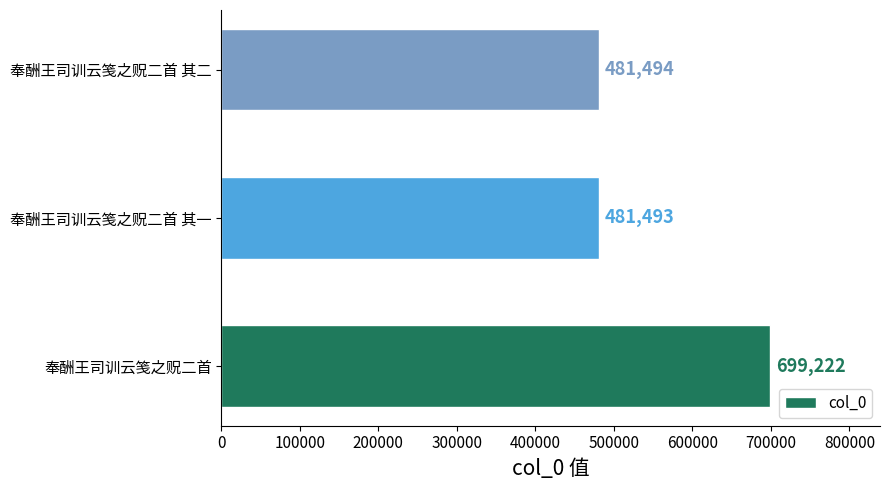

List the labels in order of value, smallest first.

奉酬王司训云笺之贶二首 其一, 奉酬王司训云笺之贶二首 其二, 奉酬王司训云笺之贶二首